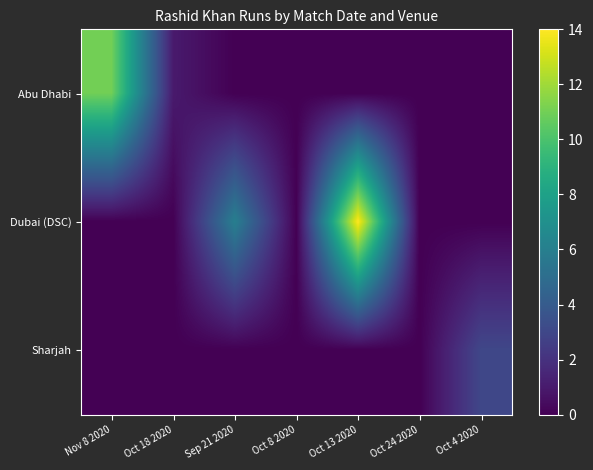

Reading right to left, transcribe all the data shown in this chart.

Abu Dhabi: Oct 4 2020=0	Oct 24 2020=0	Oct 13 2020=0	Oct 8 2020=0	Sep 21 2020=0	Oct 18 2020=1	Nov 8 2020=11
Dubai (DSC): Oct 4 2020=0	Oct 24 2020=0	Oct 13 2020=14	Oct 8 2020=0	Sep 21 2020=6	Oct 18 2020=0	Nov 8 2020=0
Sharjah: Oct 4 2020=3	Oct 24 2020=0	Oct 13 2020=0	Oct 8 2020=0	Sep 21 2020=0	Oct 18 2020=0	Nov 8 2020=0